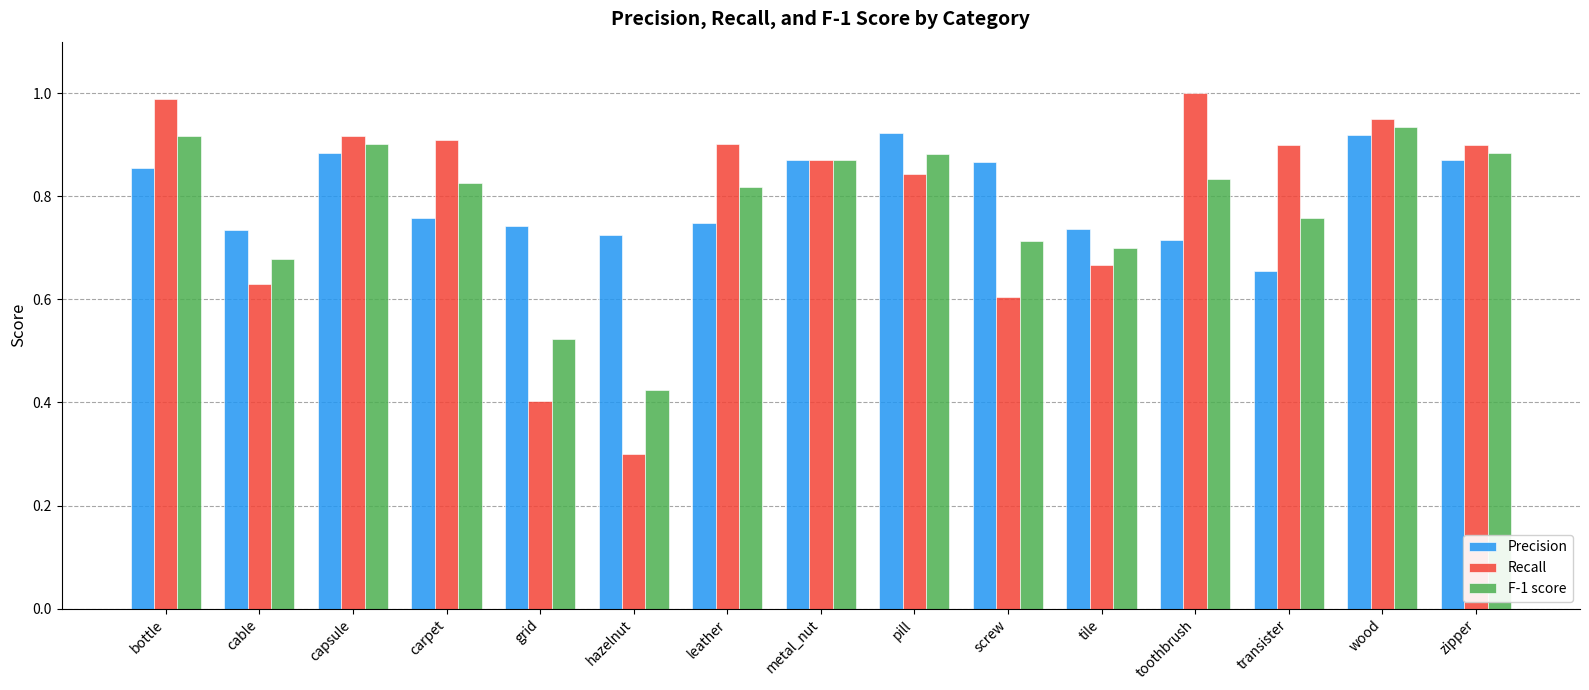

Which series has the widest spread of values?

Recall